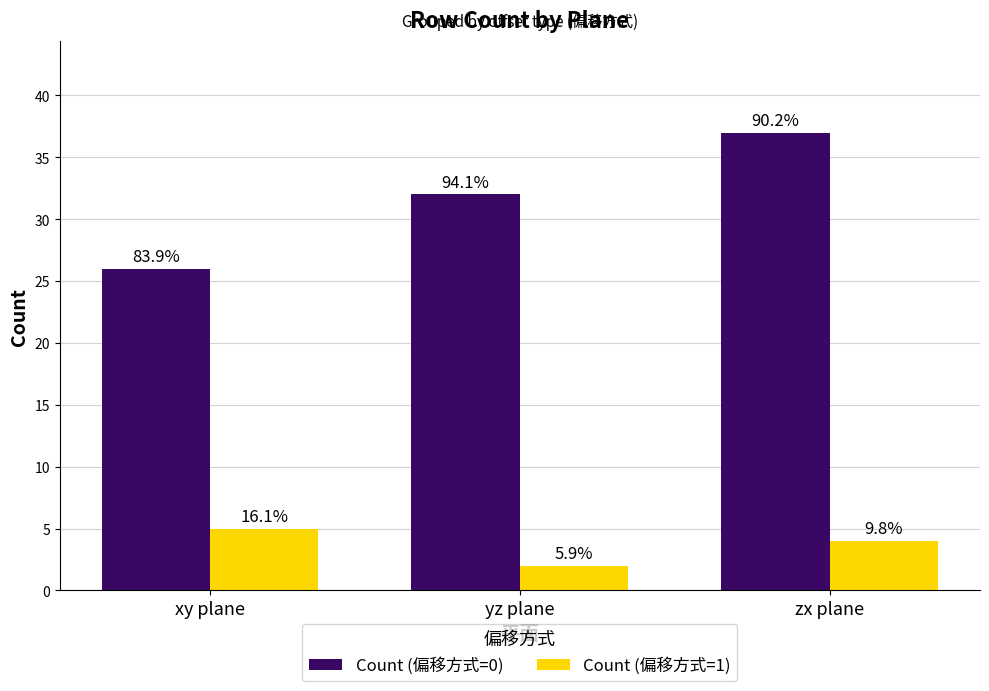

How many groups of bars are there?

3